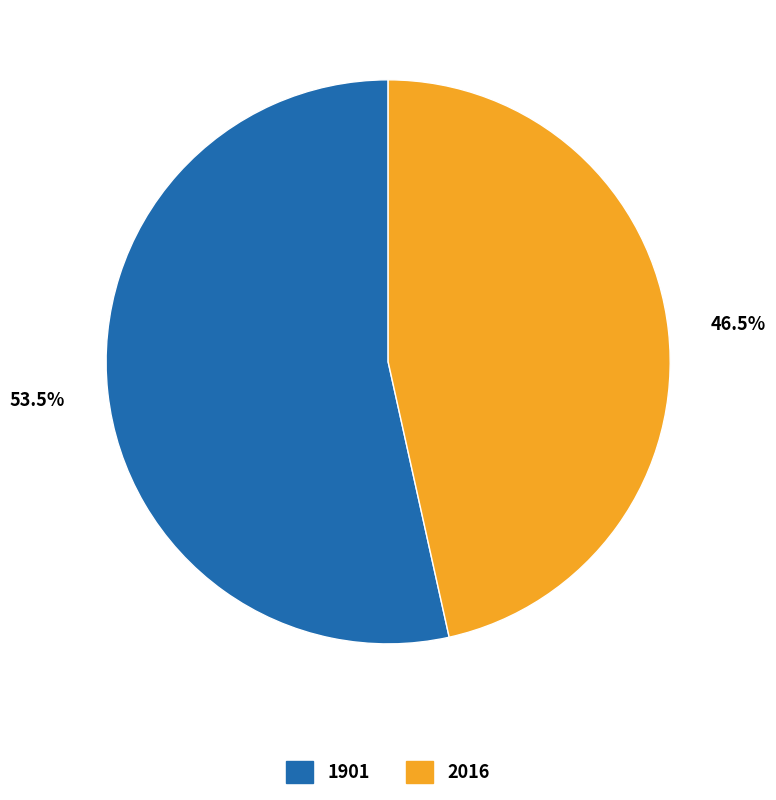

How many segments does this pie chart have?

2